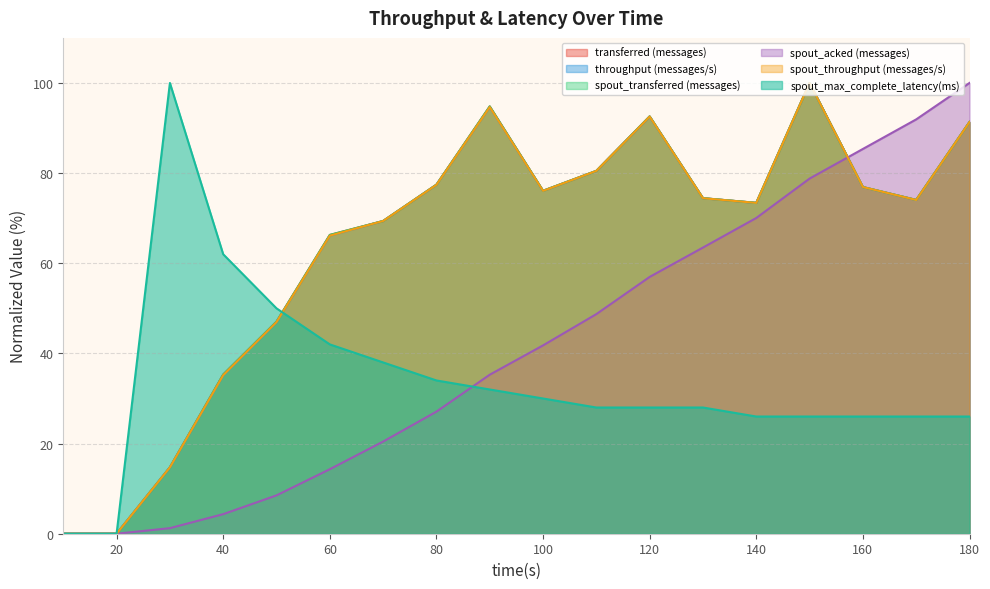

What are all the series names shown in the legend?

transferred (messages), throughput (messages/s), spout_transferred (messages), spout_acked (messages), spout_throughput (messages/s), spout_max_complete_latency(ms)